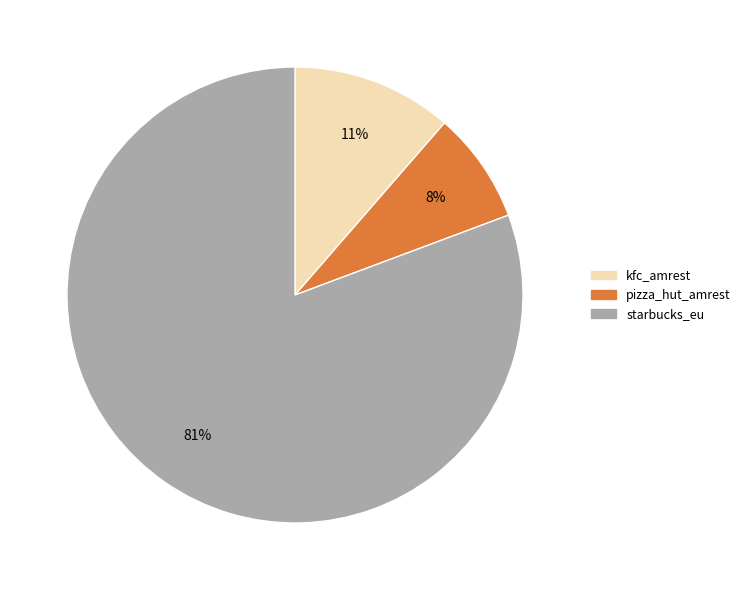

To the nearest percent, what is the average slice percentage?

33%